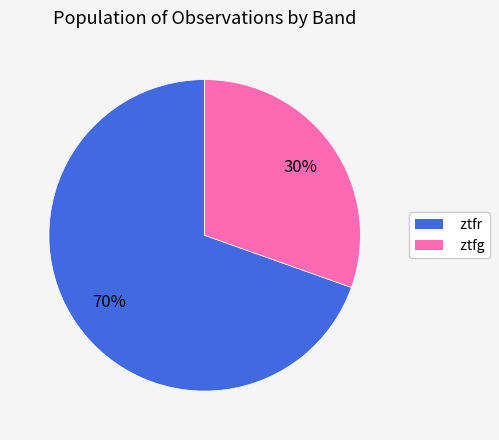

Rank the categories by value from highest to lowest.

ztfr, ztfg